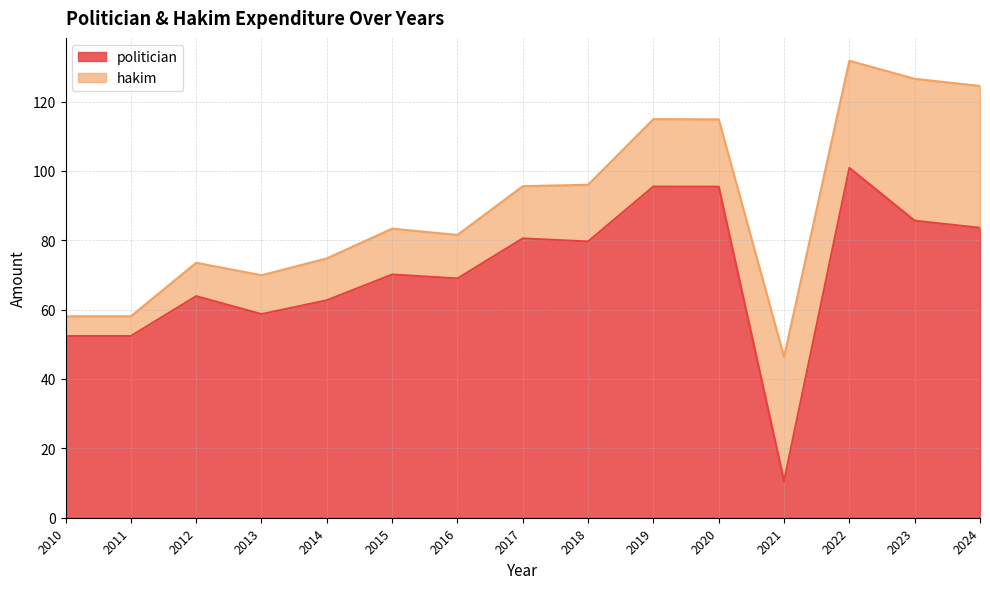

Approximately how many times larger is the value at 2024 compared to 2022?

0.8